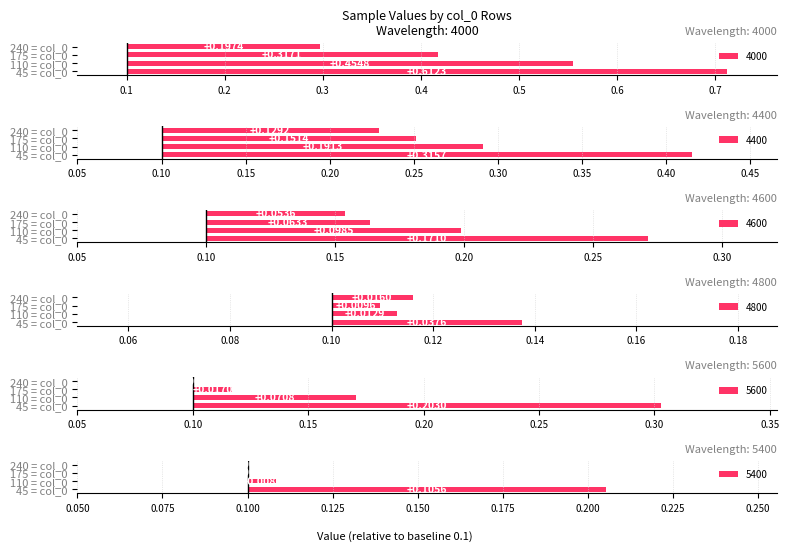

At how many categories does at least one series exceed 0?

4